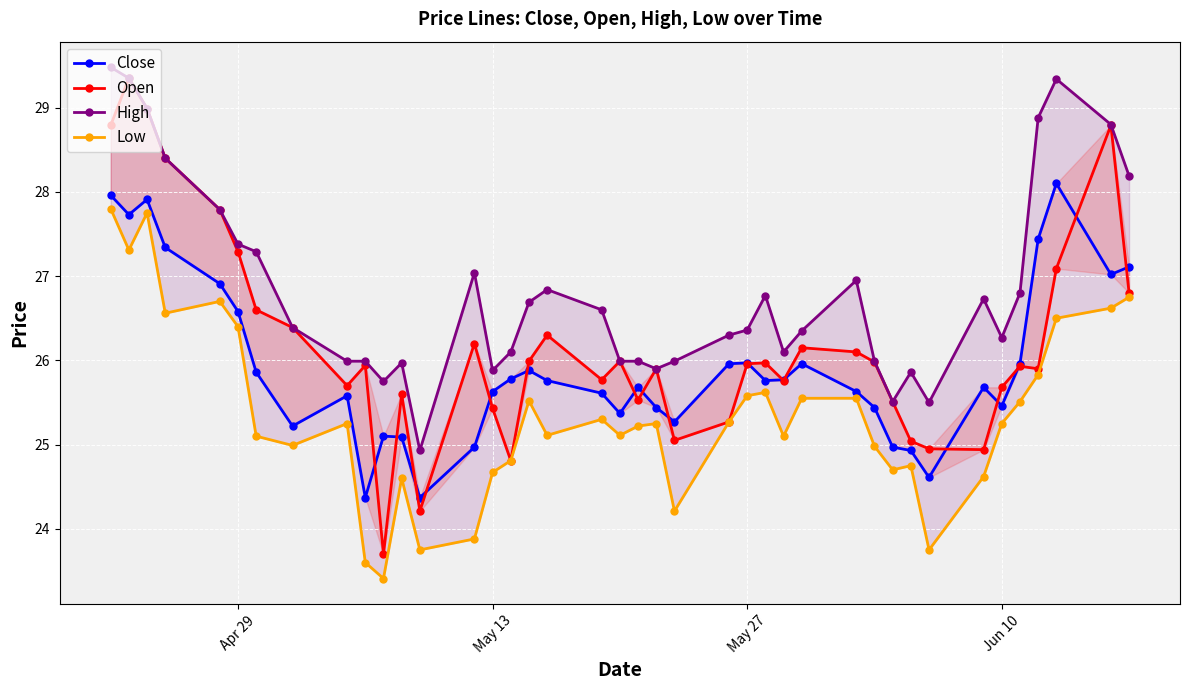

The High series shows 44.7 at 16. True or false?

False